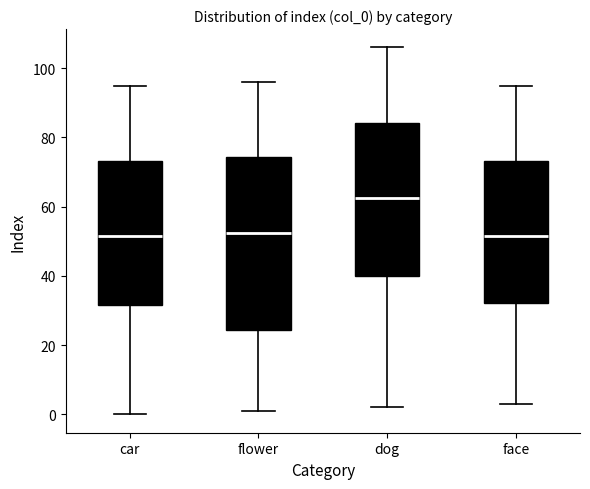

Reading left to right, read every box against the y-axis: the position of its median line, the range the box covers, and the ends of its whiskers. The values are not printed on the chart, so give them approximately, as read against the axis.

car: median 52, box 32 to 74, whiskers 0 to 96
flower: median 52, box 24 to 74, whiskers 2 to 96
dog: median 62, box 40 to 84, whiskers 2 to 106
face: median 52, box 32 to 74, whiskers 4 to 96